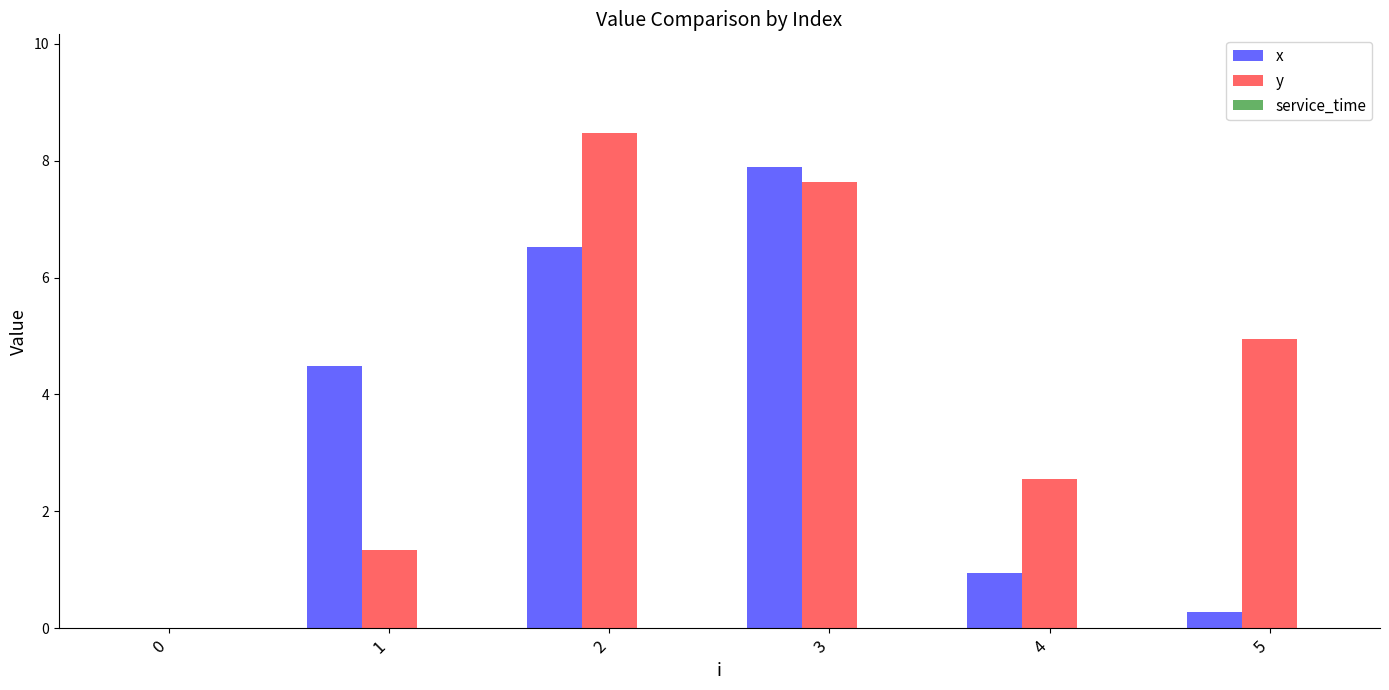

What is the sum of all x values?

20.1